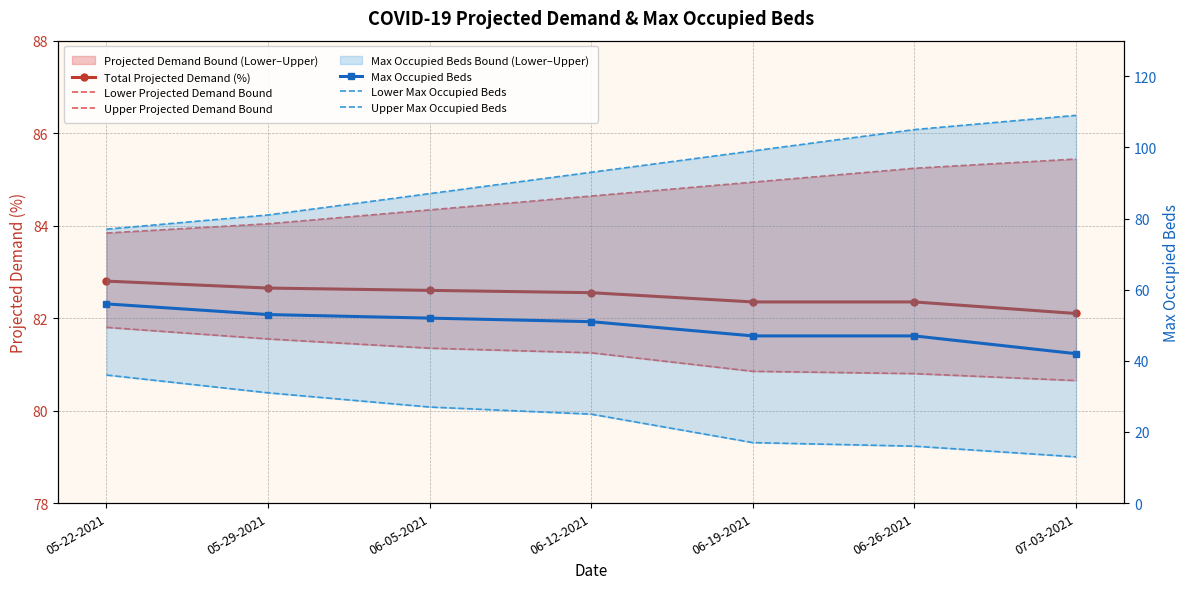

Between 06-19-2021 and 05-29-2021, which is larger?

05-29-2021